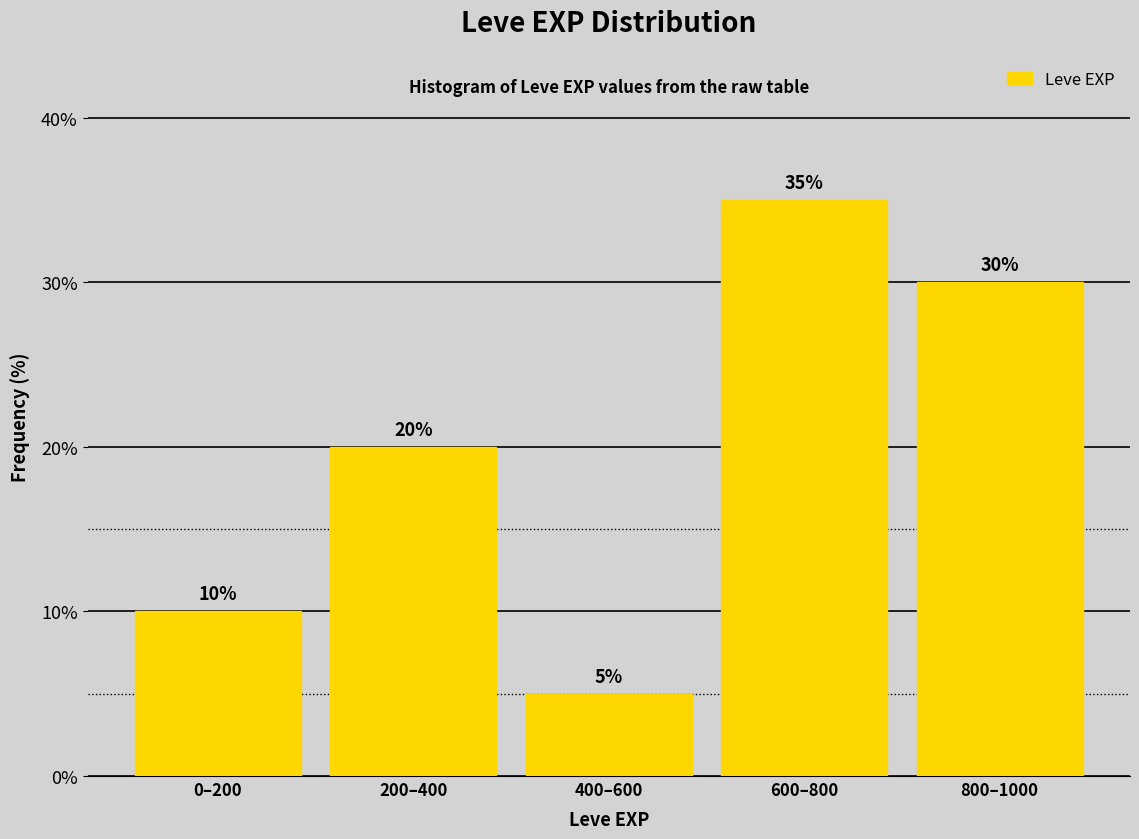

Reading left to right, what are all the values shown in this chart?

0–200=10	200–400=20	400–600=5	600–800=35	800–1000=30